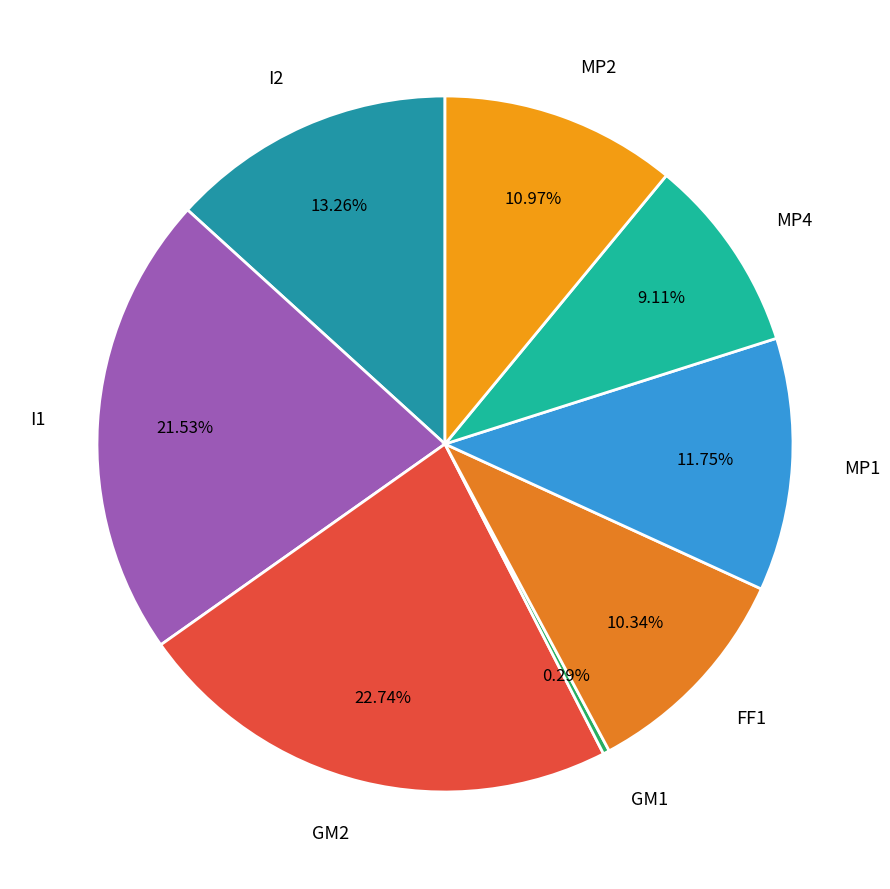

Between I2 and MP1, which is larger?

I2